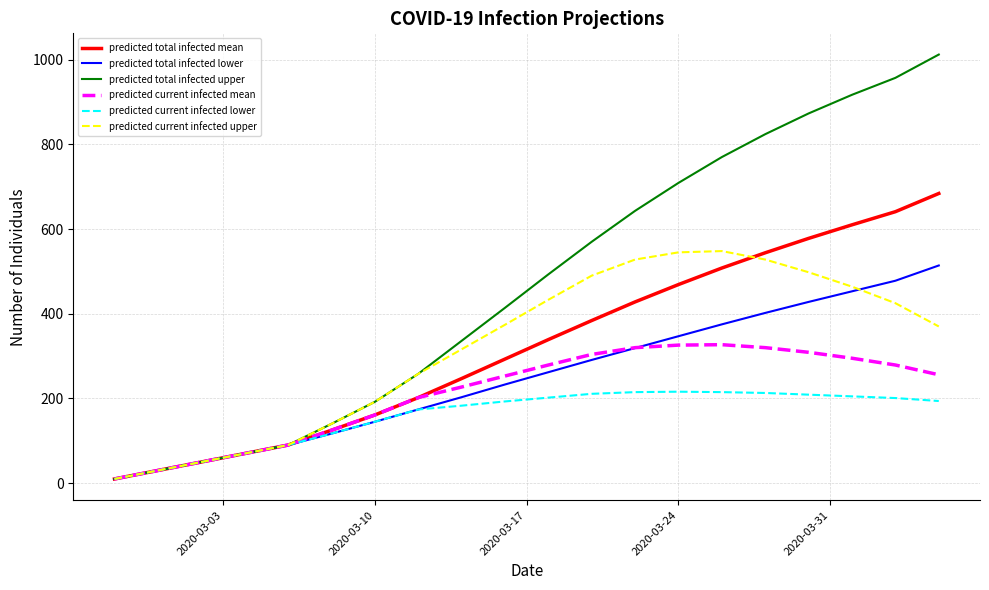

Which series has the widest spread of values?

predicted total infected upper